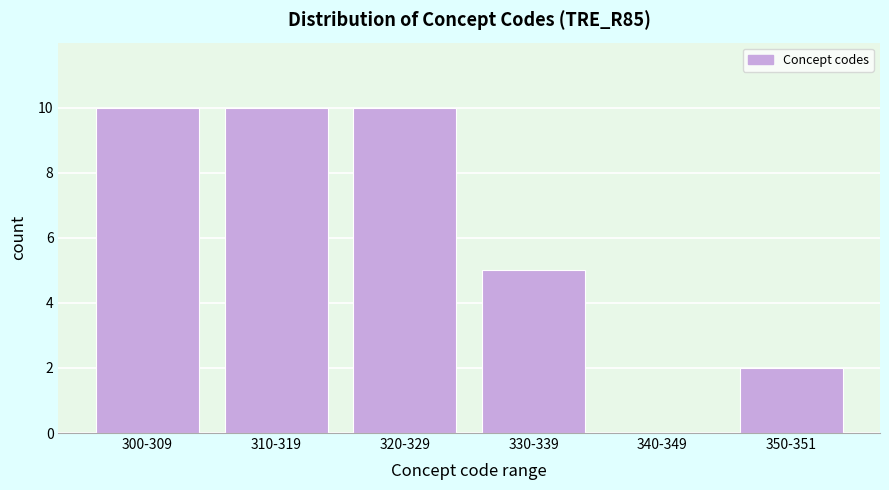

Reading left to right, extract all data points from this chart.

300-309=10	310-319=10	320-329=10	330-339=5	340-349=0	350-351=2